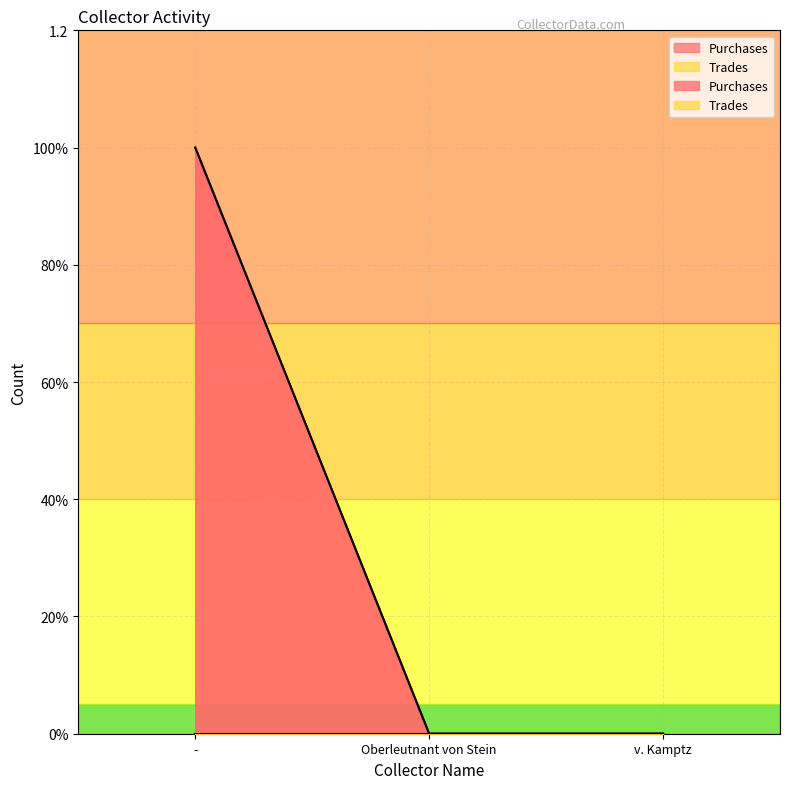

What is the difference between the maximum and minimum values?

1